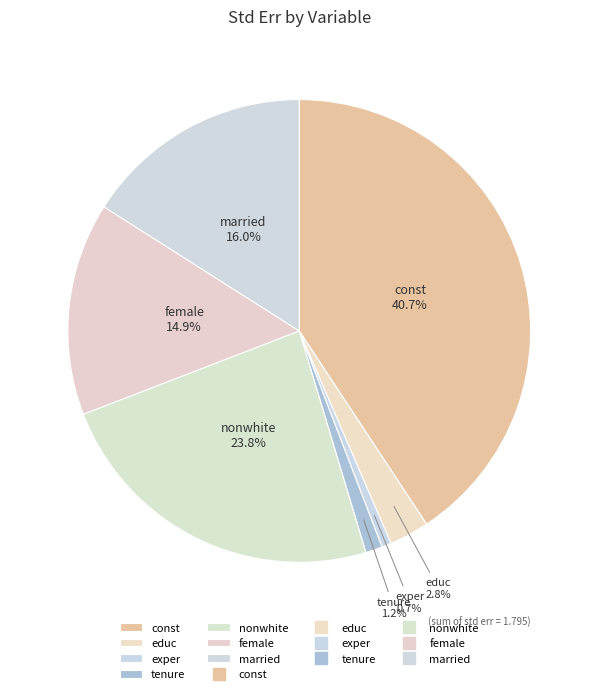

Combined, do nonwhite and educ account for over 50%?

No